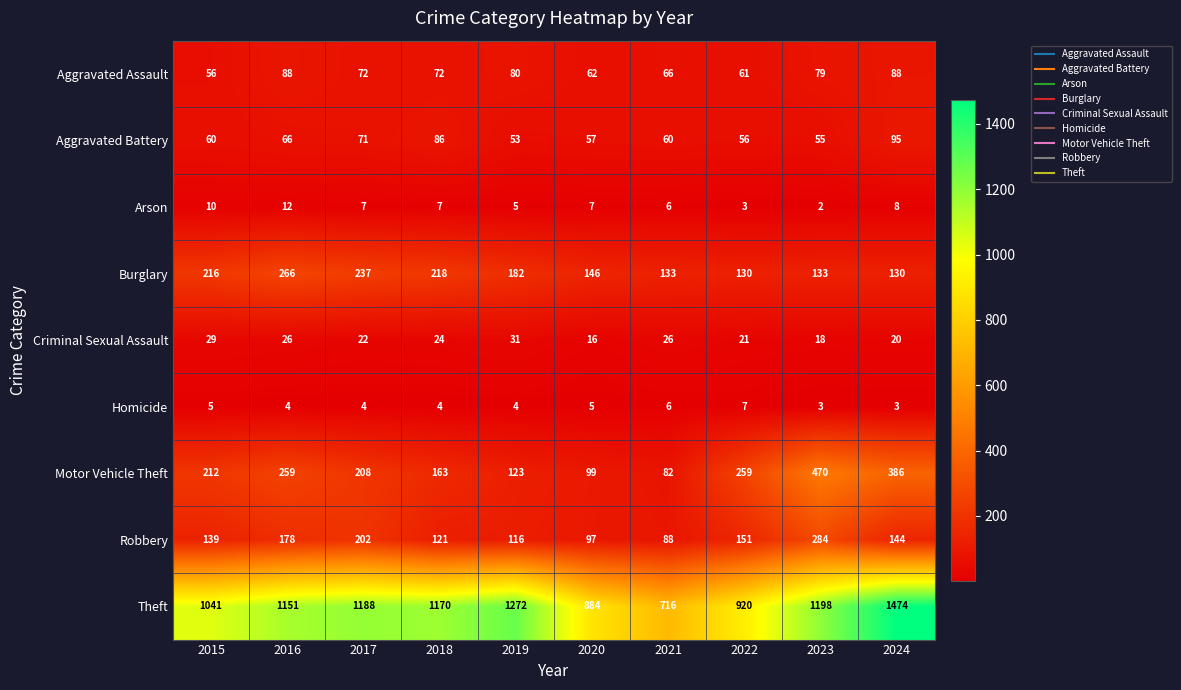

What is the difference between the maximum and minimum values in the Aggravated Battery series?

42